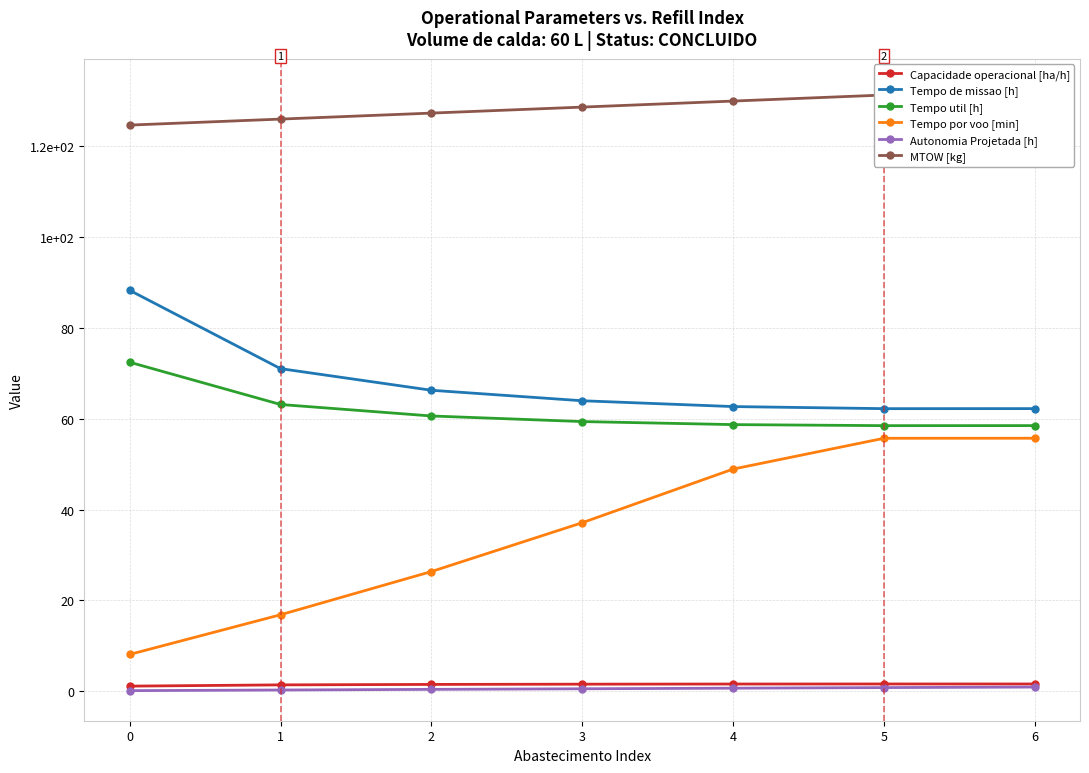

What are all the series names shown in the legend?

Capacidade operacional [ha/h], Tempo de missao [h], Tempo util [h], Tempo por voo [min], Autonomia Projetada [h], MTOW [kg]